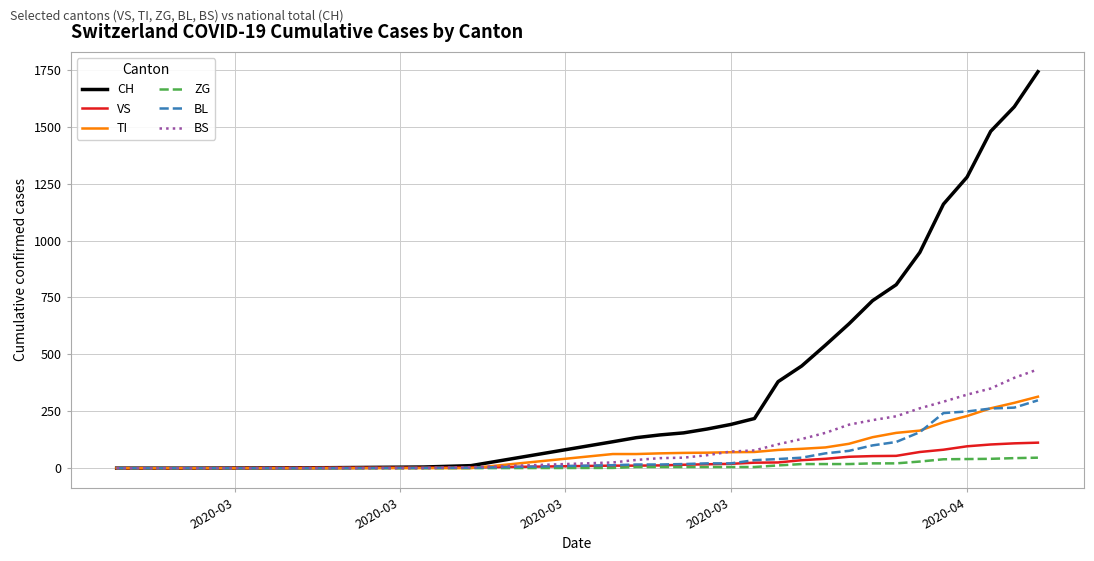

Which series has the largest total across all categories?

CH